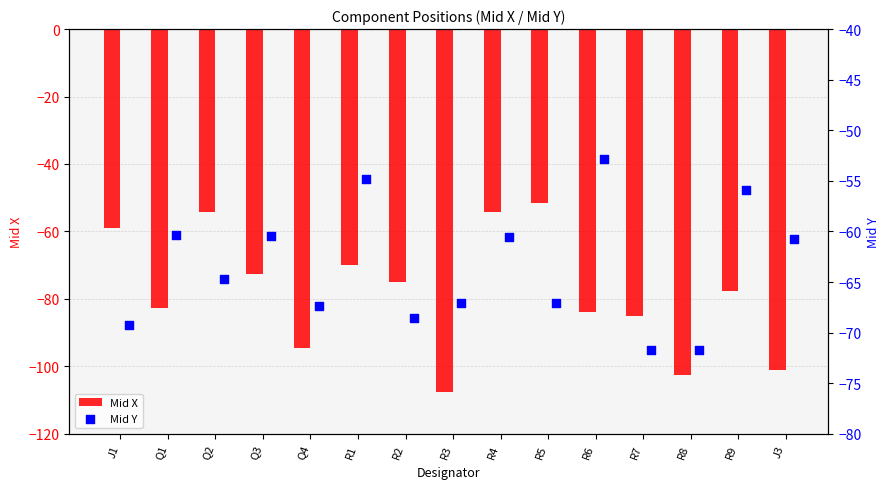

At how many categories does at least one series exceed -95?

15